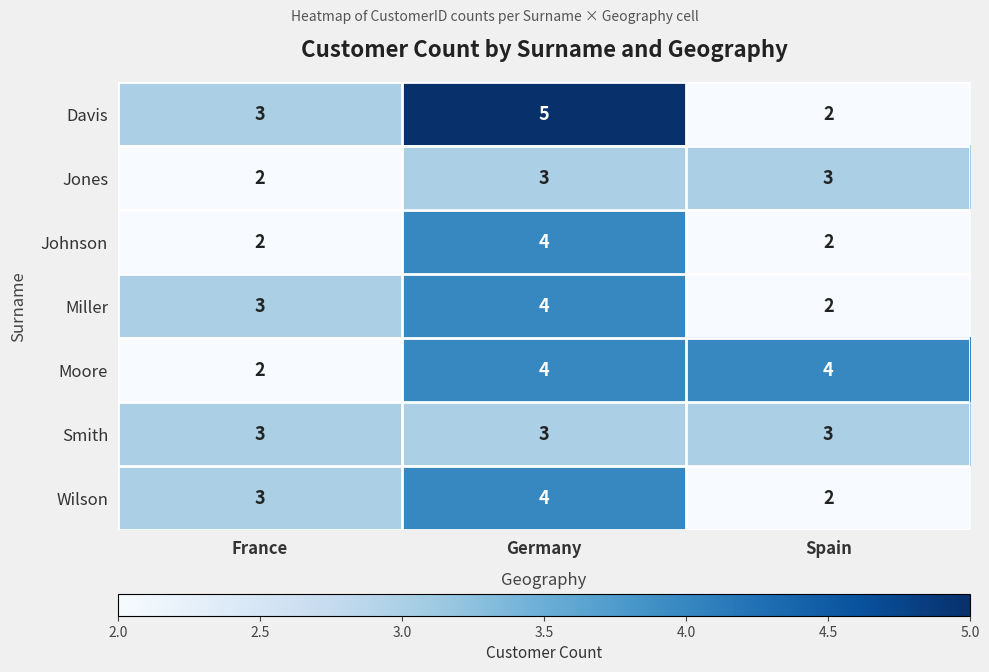

The value of Wilson at France is 5. True or false?

False